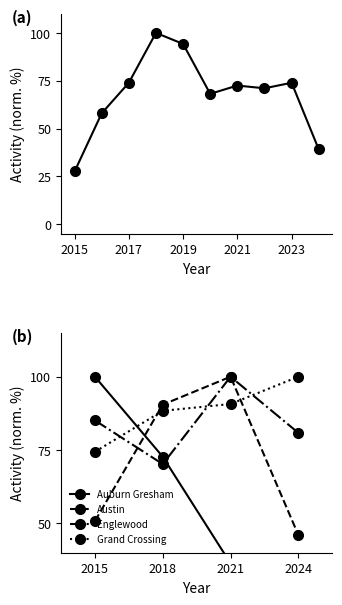

True or false: Grand Crossing has a value of 56.6 at 2018.

False